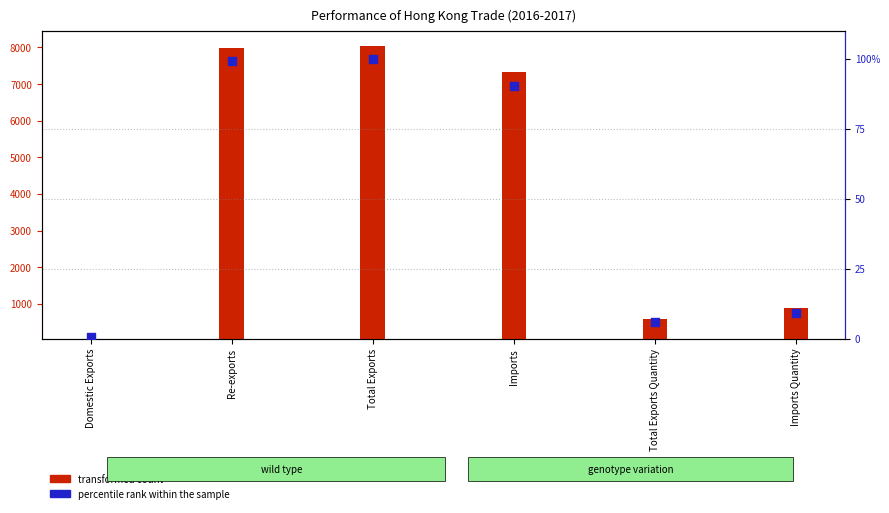

Which series has the largest Y range (max minus min)?

transformed count